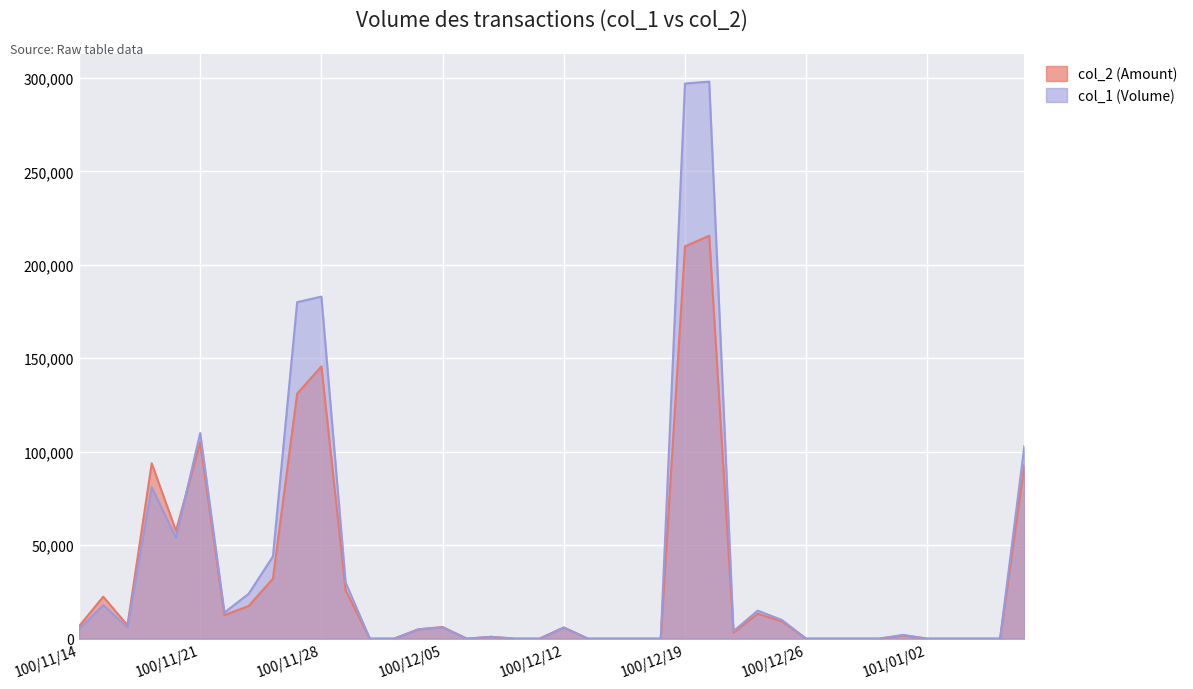

Between 100/12/02 and 100/12/06, which is larger?

100/12/02